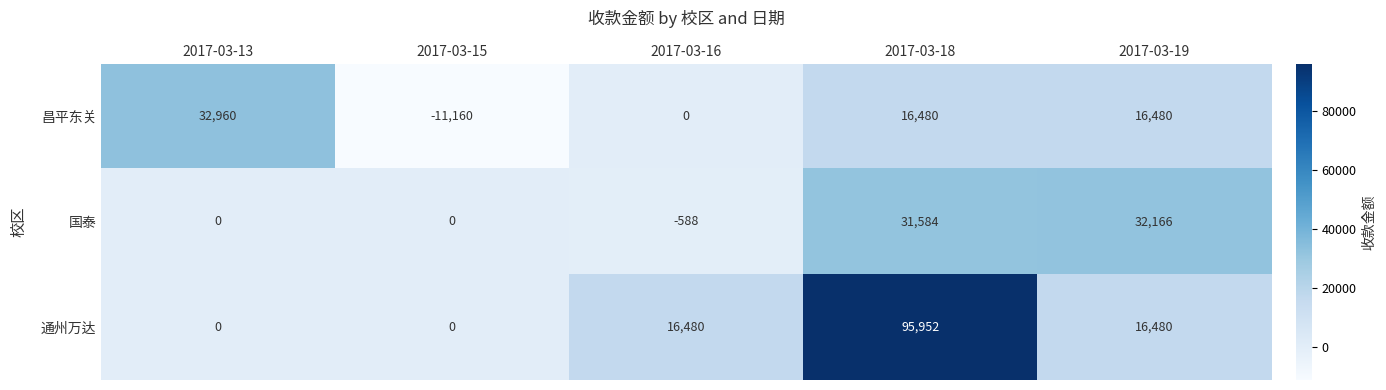

Which series has the largest range (max minus min)?

通州万达